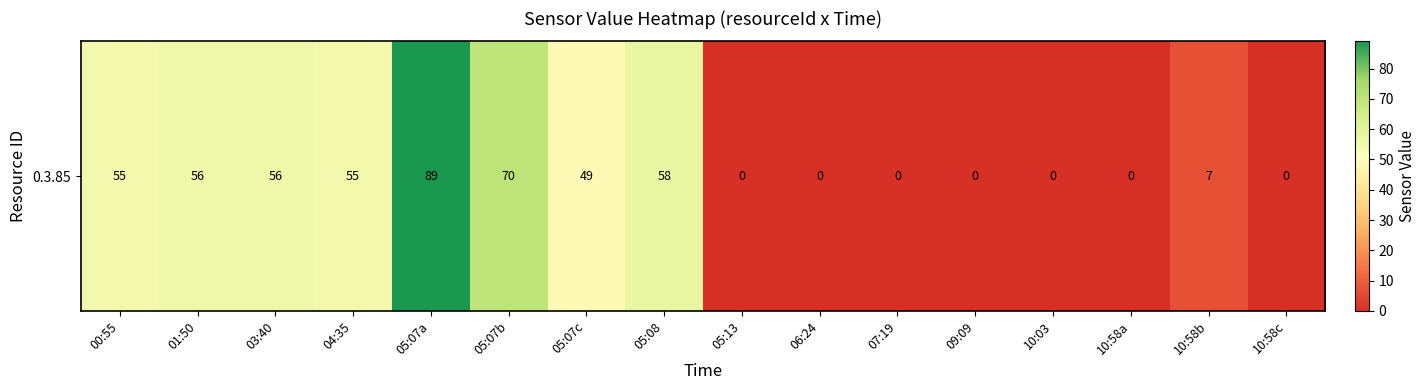

The value at 10:58c is 0. True or false?

True